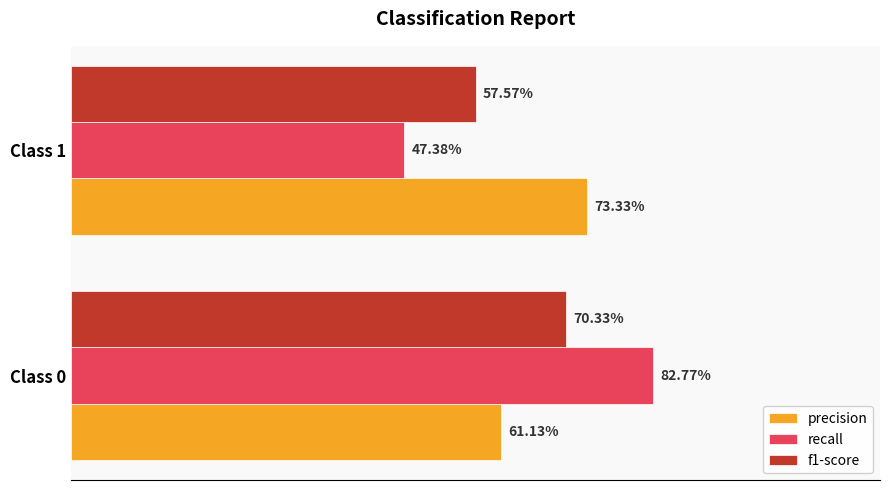

What are all the series names shown in the legend?

precision, recall, f1-score